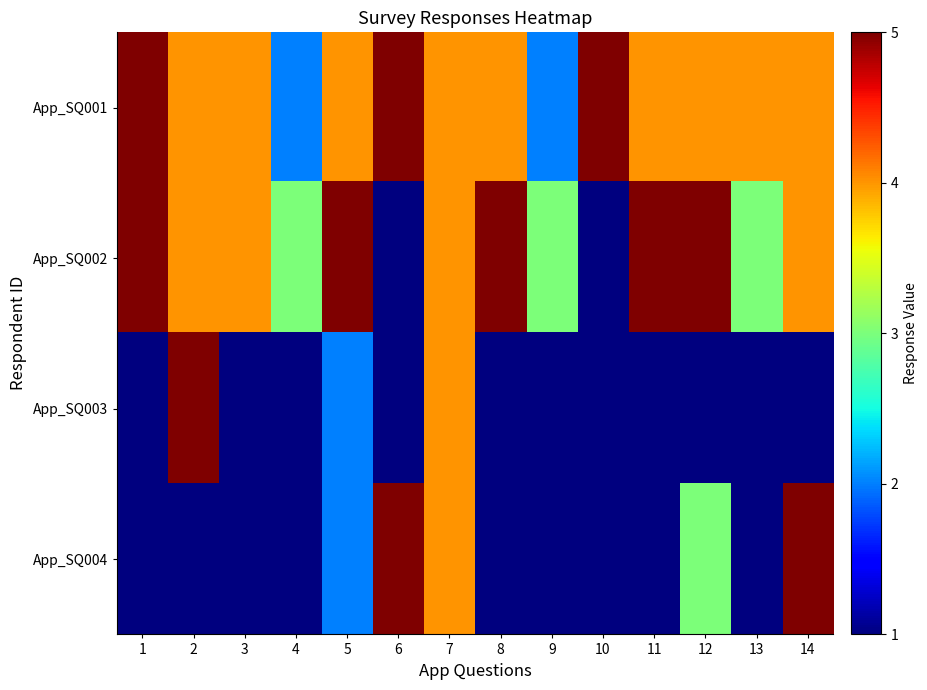

At 1, list the series in order from smallest to largest.

App_SQ003, App_SQ004, App_SQ001, App_SQ002